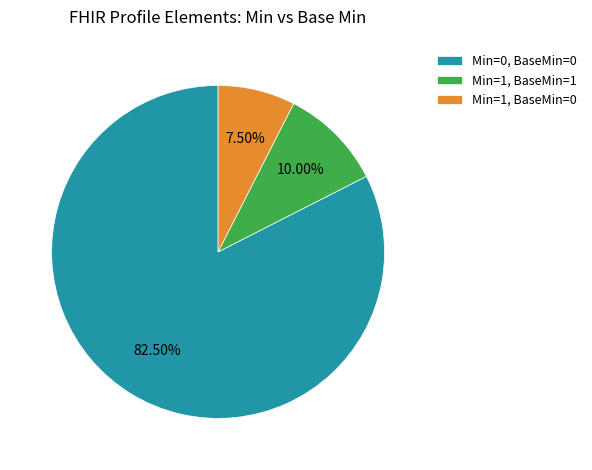

Which has a higher value, Min=1, BaseMin=1 or Min=0, BaseMin=0?

Min=0, BaseMin=0